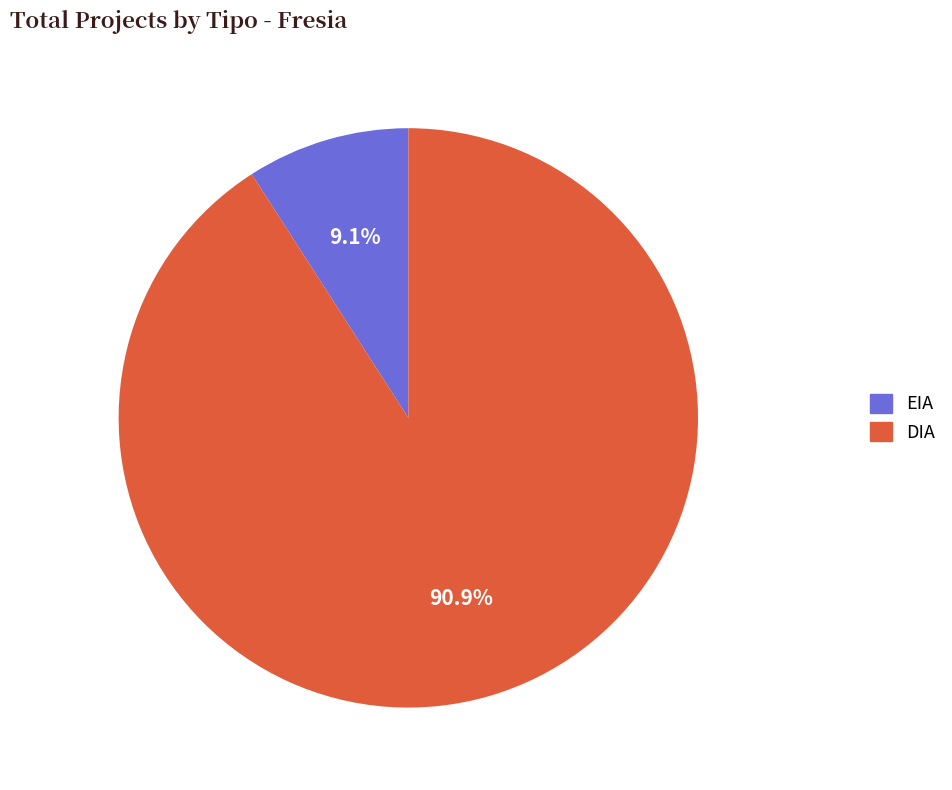

To the nearest percent, what is the difference between the DIA and EIA slice percentages?

82%